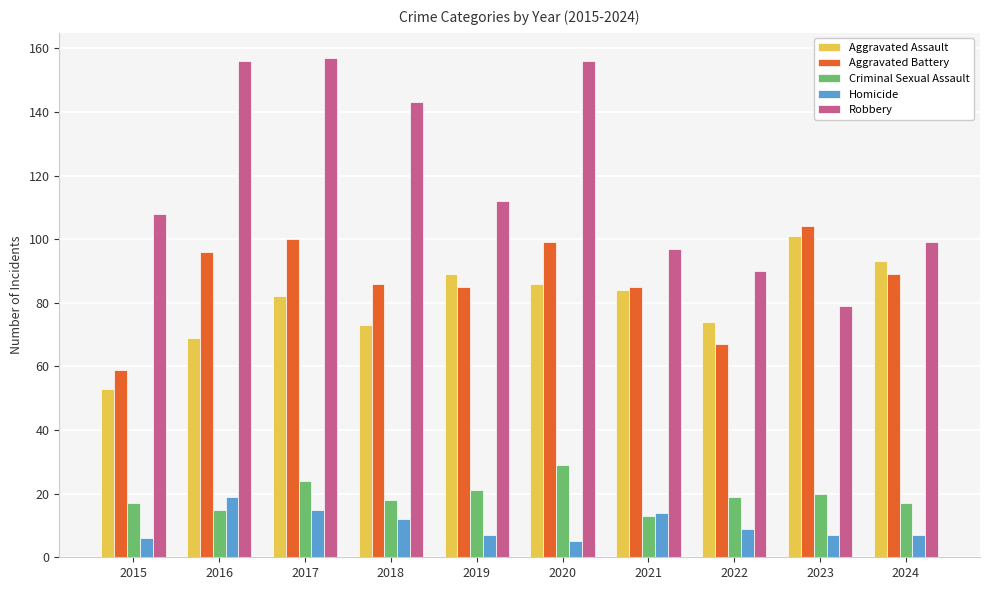

Reading right to left, extract all data points from this chart.

Aggravated Assault: 2024=93	2023=101	2022=74	2021=84	2020=86	2019=89	2018=73	2017=82	2016=69	2015=53
Aggravated Battery: 2024=89	2023=104	2022=67	2021=85	2020=99	2019=85	2018=86	2017=100	2016=96	2015=59
Criminal Sexual Assault: 2024=17	2023=20	2022=19	2021=13	2020=29	2019=21	2018=18	2017=24	2016=15	2015=17
Homicide: 2024=7	2023=7	2022=9	2021=14	2020=5	2019=7	2018=12	2017=15	2016=19	2015=6
Robbery: 2024=99	2023=79	2022=90	2021=97	2020=156	2019=112	2018=143	2017=157	2016=156	2015=108